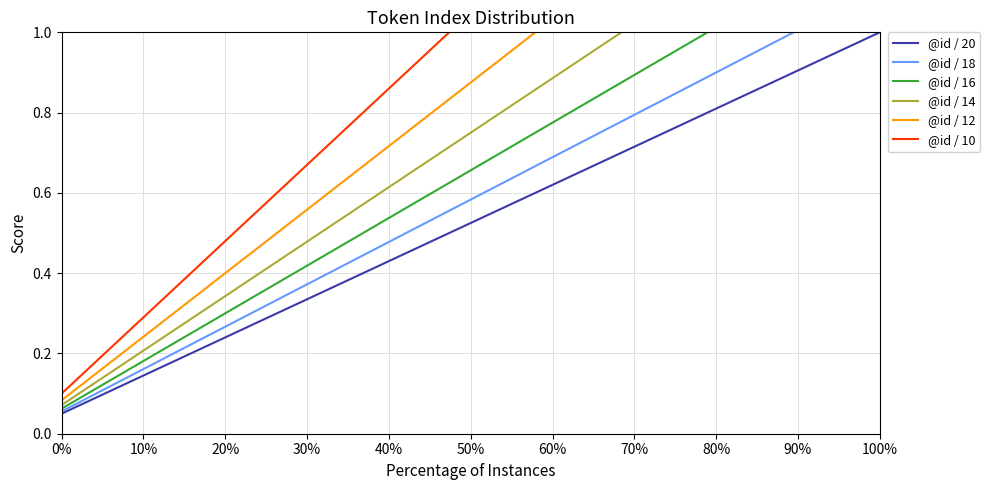

Reading right to left, list all the values displayed in this chart.

@id / 20: 1.0	0.9	0.9	0.8	0.8	0.8	0.7	0.7	0.6	0.6	0.5	0.5	0.4	0.3	0.3	0.2	0.2	0.1	0.1	0.1
@id / 18: 1.1	1.1	1.0	0.9	0.9	0.8	0.8	0.7	0.7	0.6	0.6	0.5	0.4	0.4	0.3	0.3	0.2	0.2	0.1	0.1
@id / 16: 1.2	1.2	1.1	1.1	1.0	0.9	0.9	0.8	0.8	0.7	0.6	0.6	0.5	0.4	0.4	0.3	0.2	0.2	0.1	0.1
@id / 14: 1.4	1.4	1.3	1.2	1.1	1.1	1.0	0.9	0.9	0.8	0.7	0.6	0.6	0.5	0.4	0.4	0.3	0.2	0.1	0.1
@id / 12: 1.7	1.6	1.5	1.4	1.3	1.2	1.2	1.1	1.0	0.9	0.8	0.8	0.7	0.6	0.5	0.4	0.3	0.2	0.2	0.1
@id / 10: 2.0	1.9	1.8	1.7	1.6	1.5	1.4	1.3	1.2	1.1	1.0	0.9	0.8	0.7	0.6	0.5	0.4	0.3	0.2	0.1